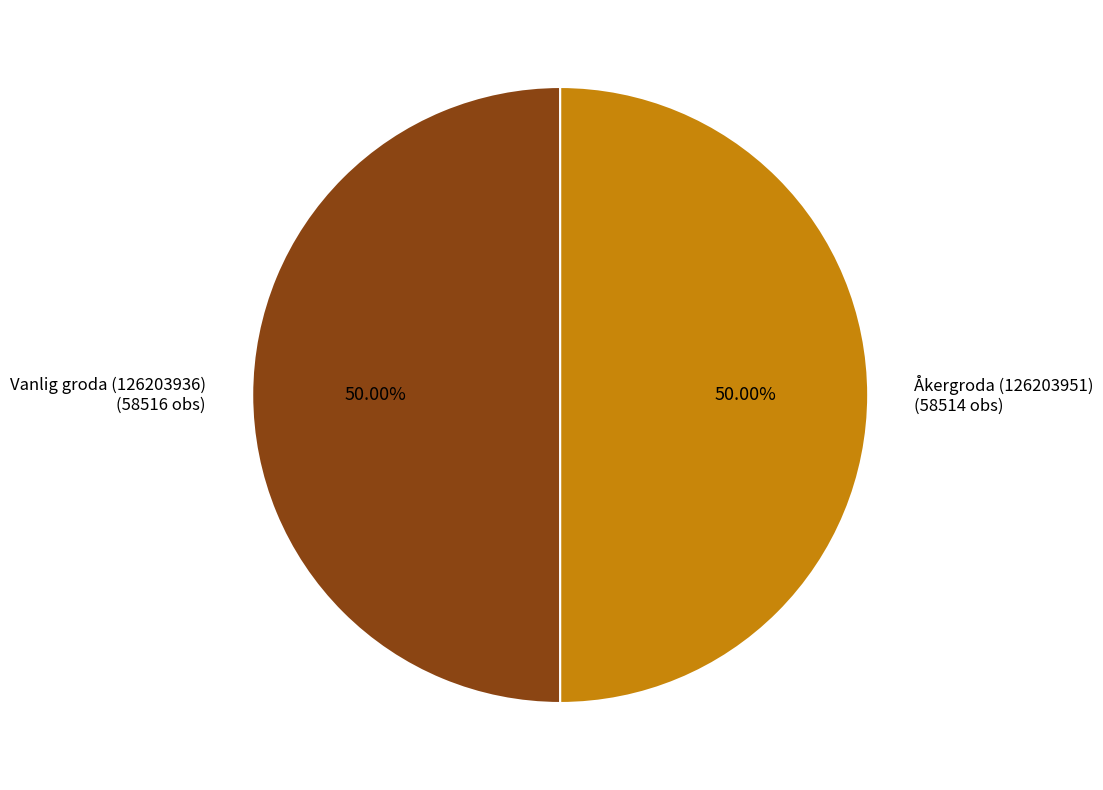

What is the ratio of the value at Åkergroda (126203951) to the value at Vanlig groda (126203936)?

1.0